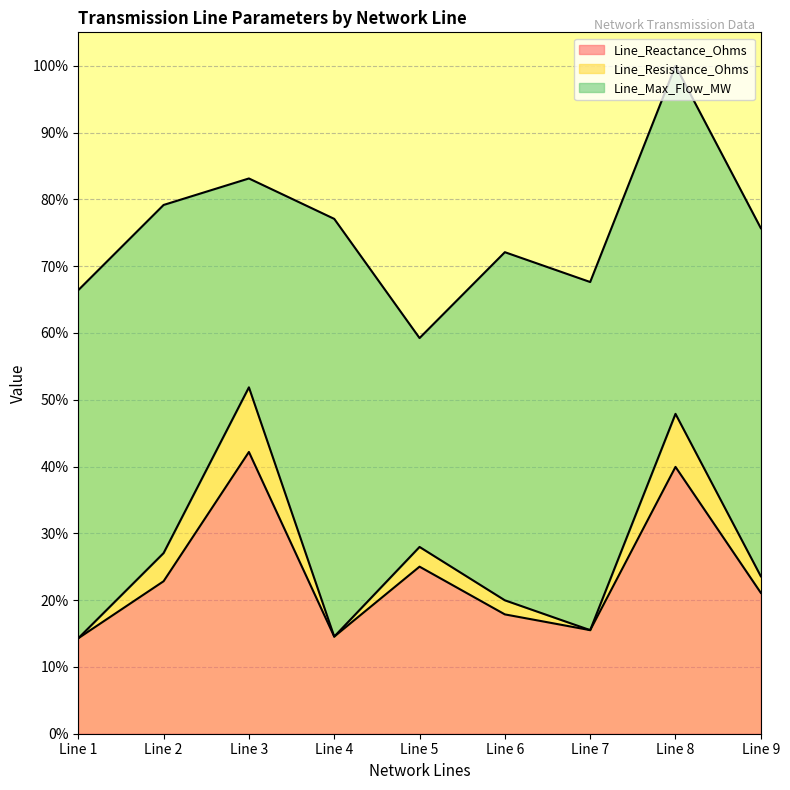

At which category does the chart reach its minimum across all series?

Line 1